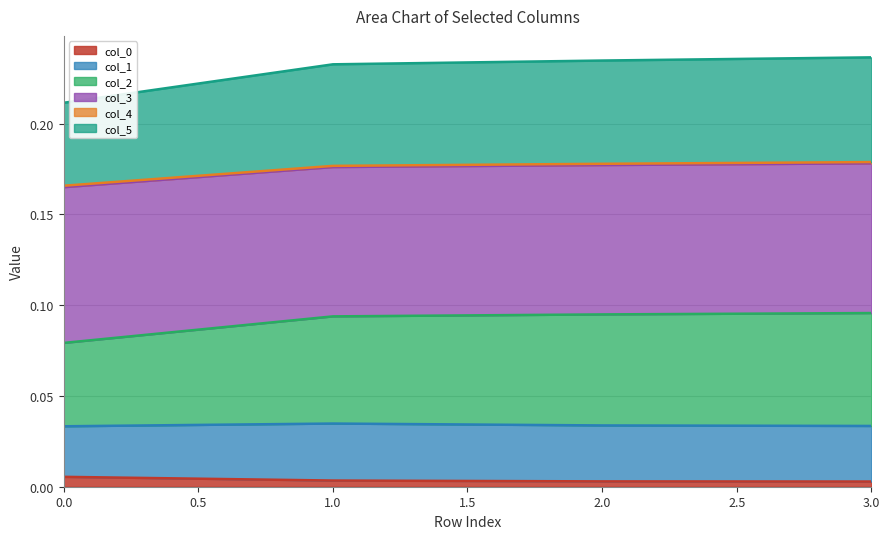

How many lines are shown in the chart?

6